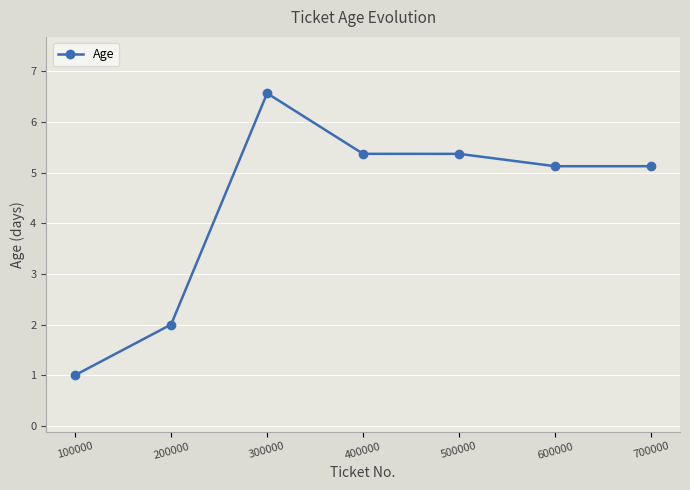

True or false: there are more than 2 points higher than both neighbors.

False